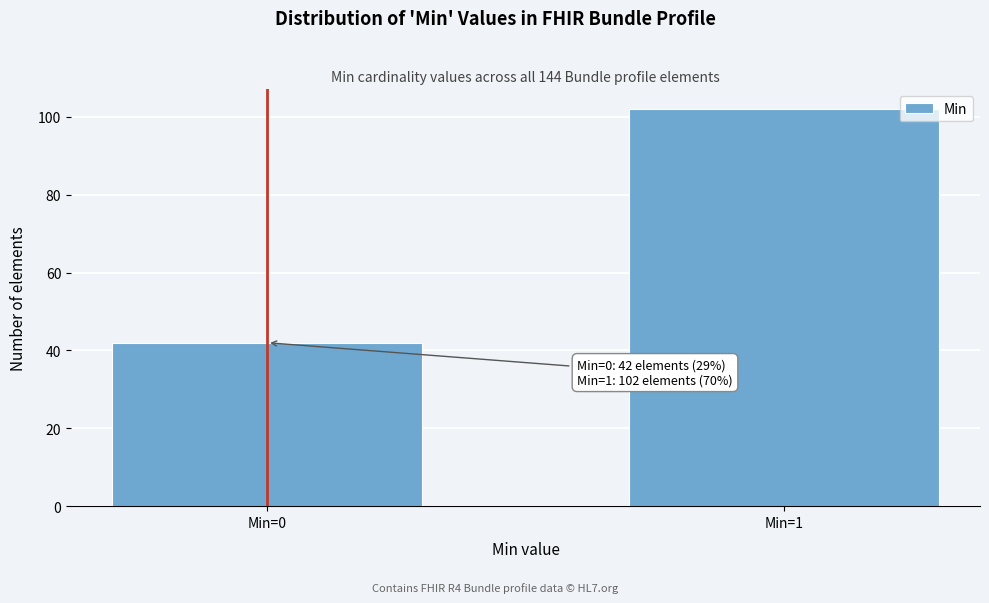

Reading left to right, what are all the values shown in this chart?

42	102